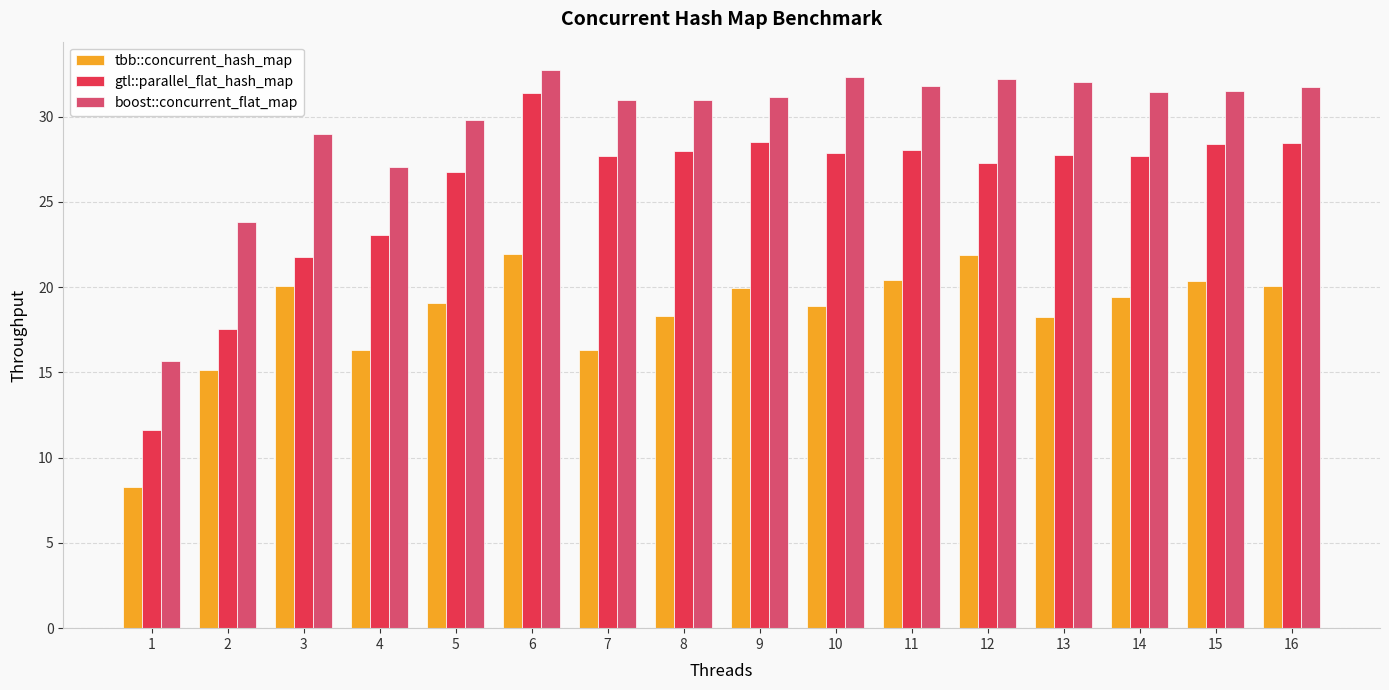

What is the average value of the boost::concurrent_flat_map series?

29.6